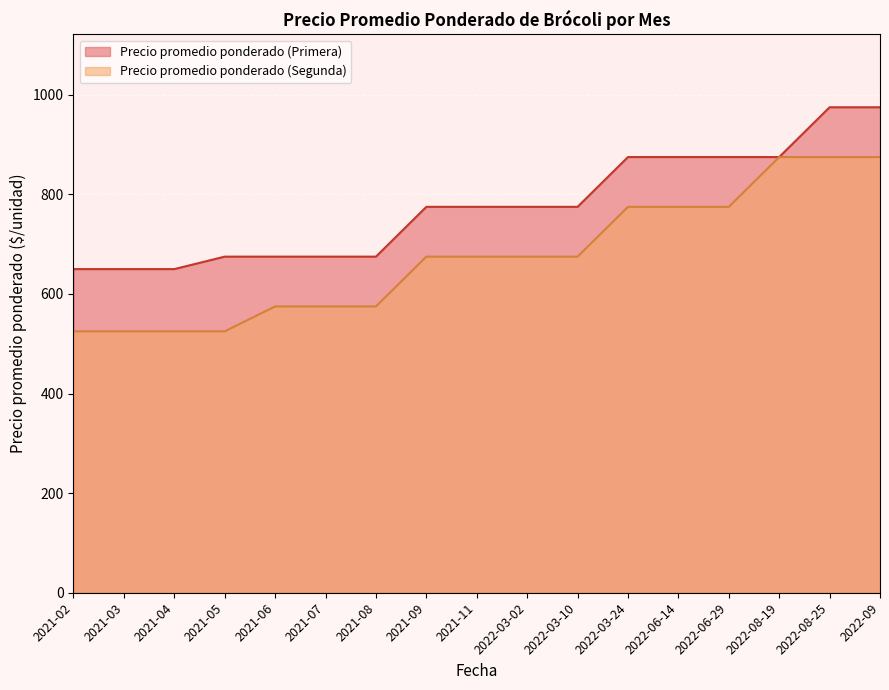

Reading left to right, transcribe all the data shown in this chart.

Precio promedio ponderado (Primera): 2021-02=650	2021-03=650	2021-04=650	2021-05=675	2021-06=675	2021-07=675	2021-08=675	2021-09=775	2021-11=775	2022-03-02=775	2022-03-10=775	2022-03-24=875	2022-06-14=875	2022-06-29=875	2022-08-19=875	2022-08-25=975	2022-09=975
Precio promedio ponderado (Segunda): 2021-02=525	2021-03=525	2021-04=525	2021-05=525	2021-06=575	2021-07=575	2021-08=575	2021-09=675	2021-11=675	2022-03-02=675	2022-03-10=675	2022-03-24=775	2022-06-14=775	2022-06-29=775	2022-08-19=875	2022-08-25=875	2022-09=875